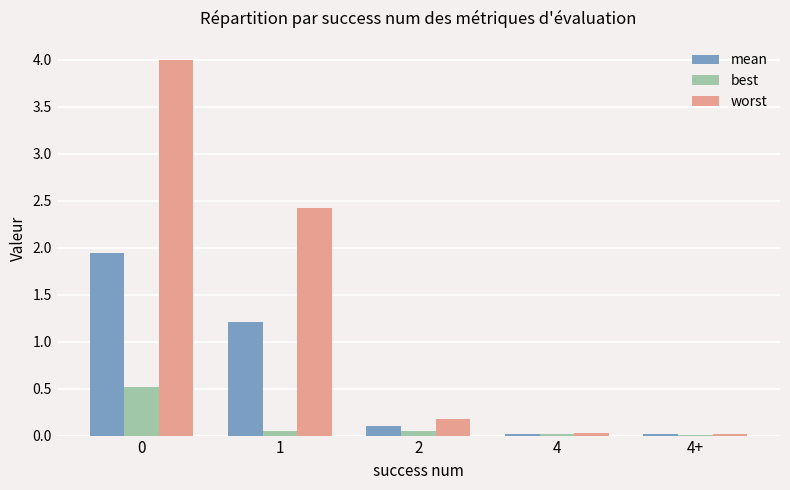

What are all the series names shown in the legend?

mean, best, worst